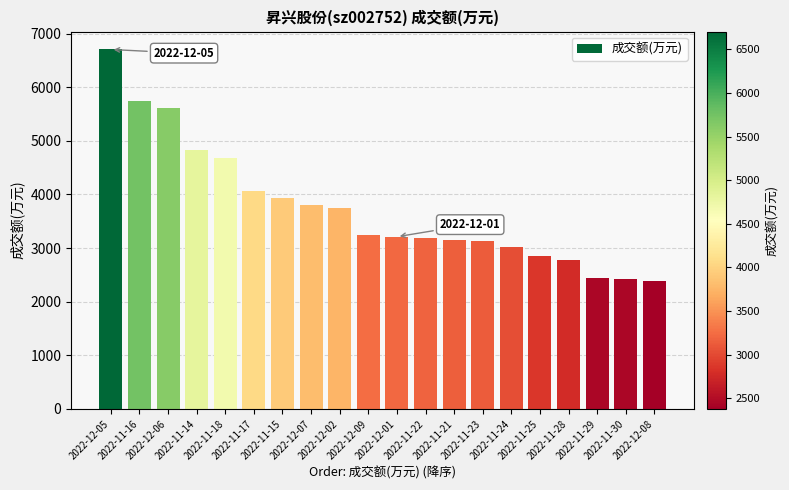

Are the bars horizontal?

No